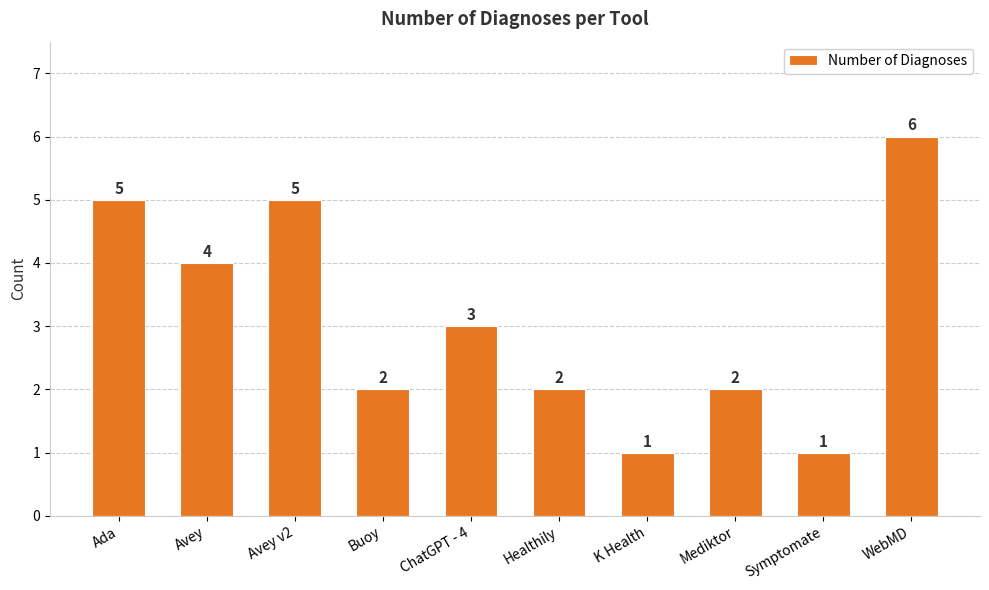

What is the maximum value shown in the chart?

6